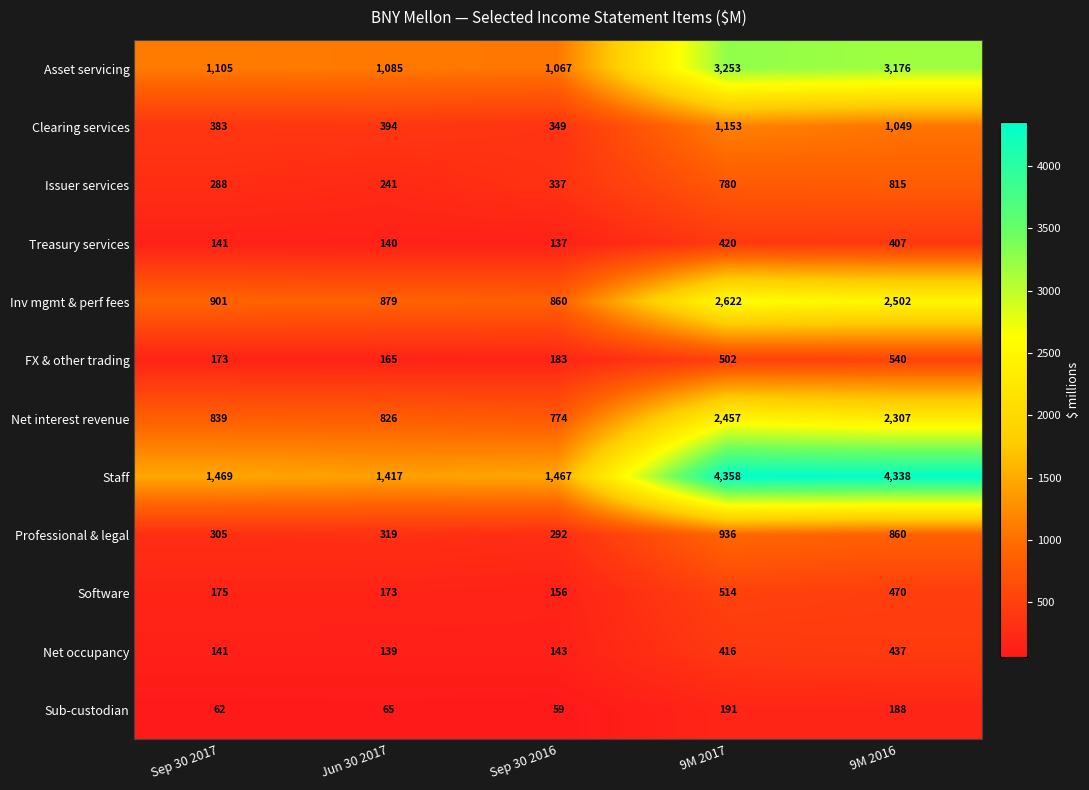

What is the greatest value displayed?

4358